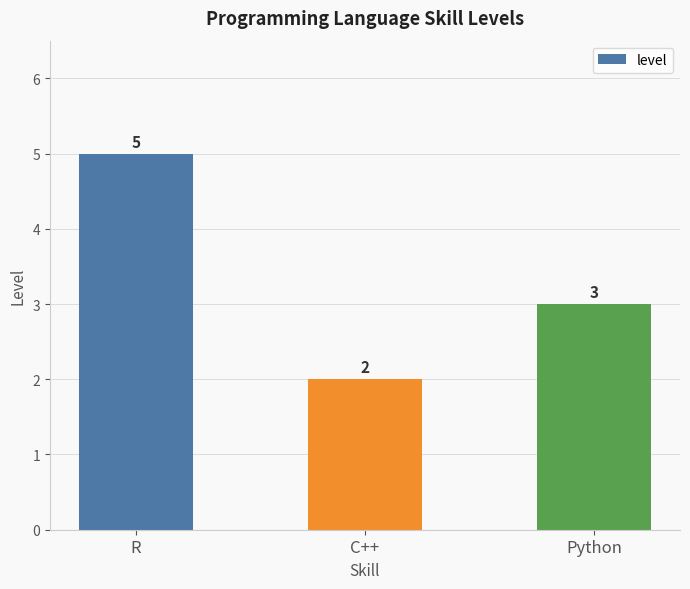

Rank the categories by value from highest to lowest.

R, Python, C++